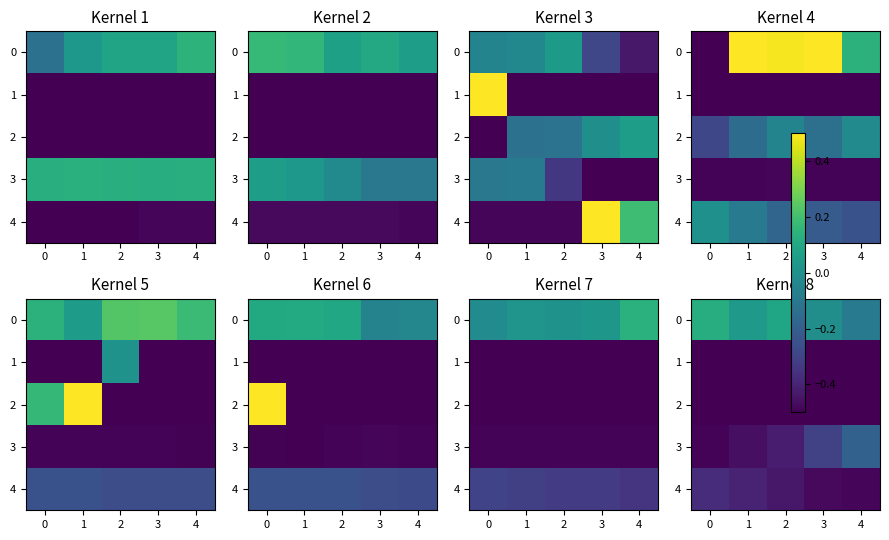

What value does the 3 series have at 4?

-0.2